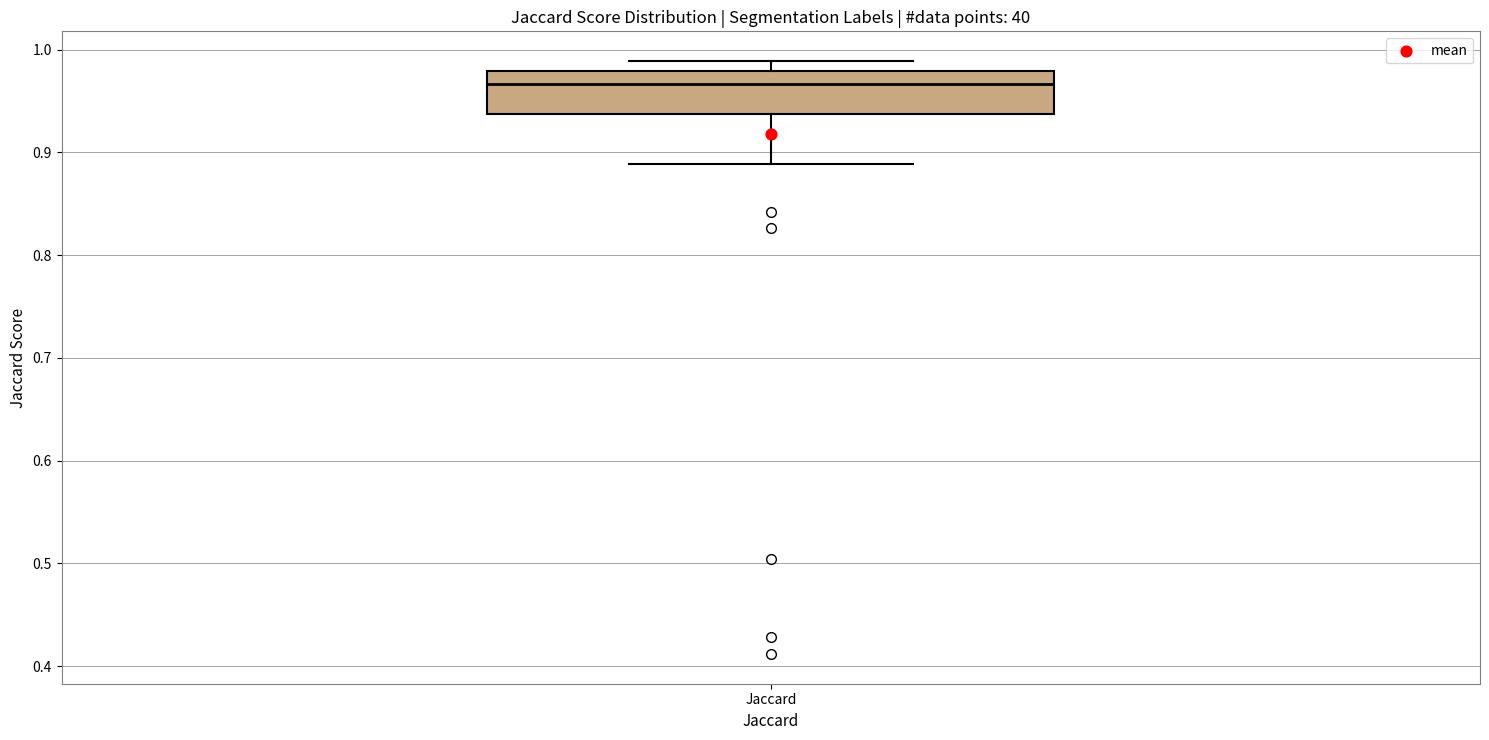

Read this box plot against the y-axis: the position of the median line, the range covered by the box, and the ends of both whiskers. The values are not printed on the chart, so give them approximately, as read against the axis.

median 0.97, box 0.94 to 0.98, whiskers 0.89 to 0.99